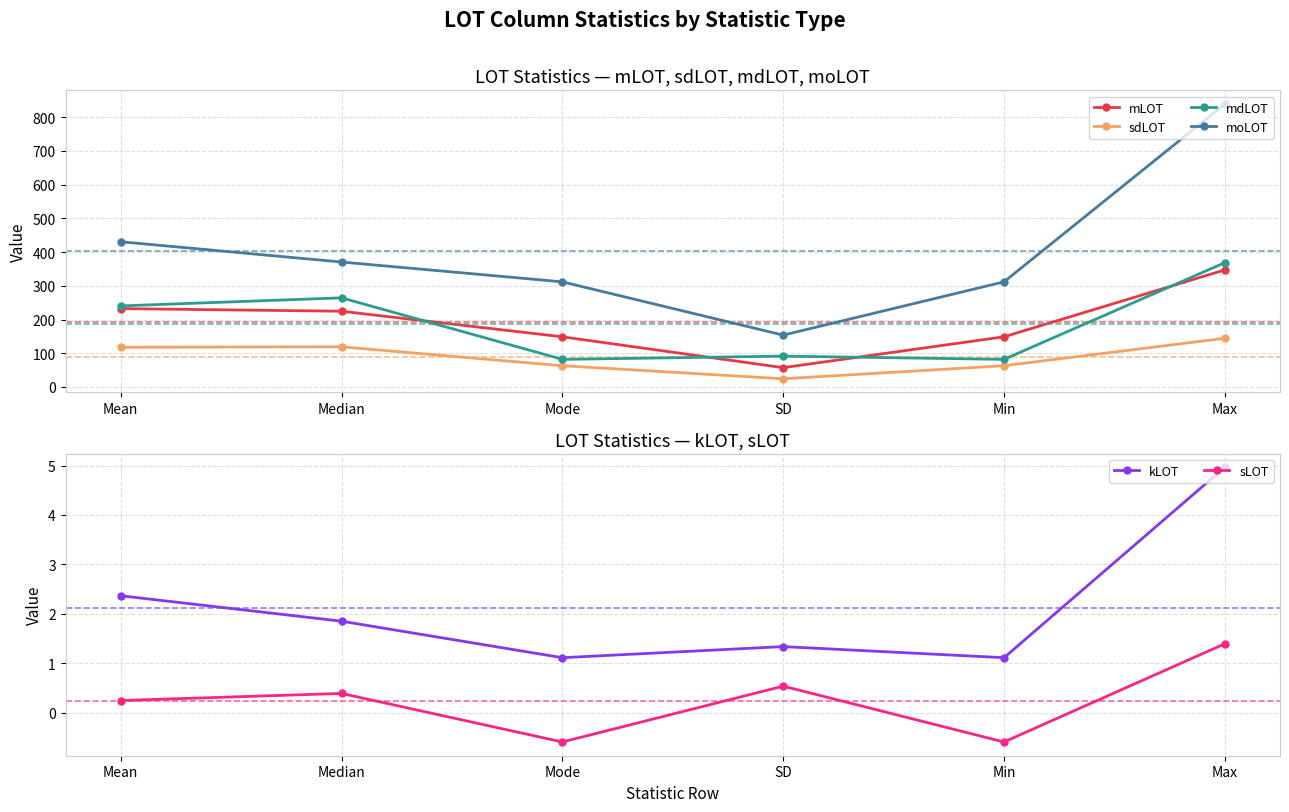

How many lines are shown in the chart?

6